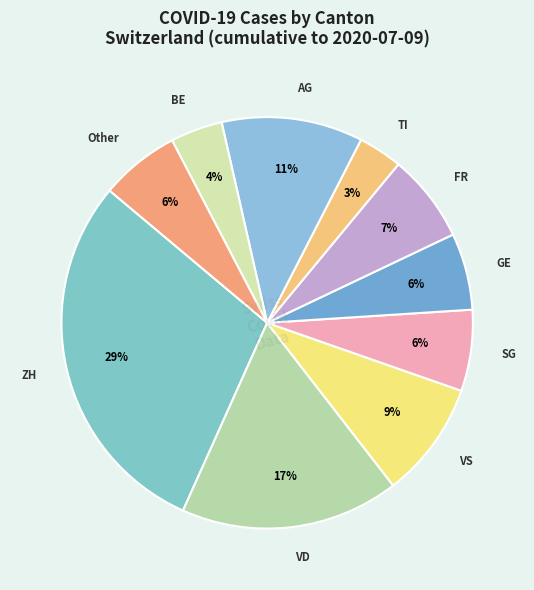

How many slices are in this pie chart?

10